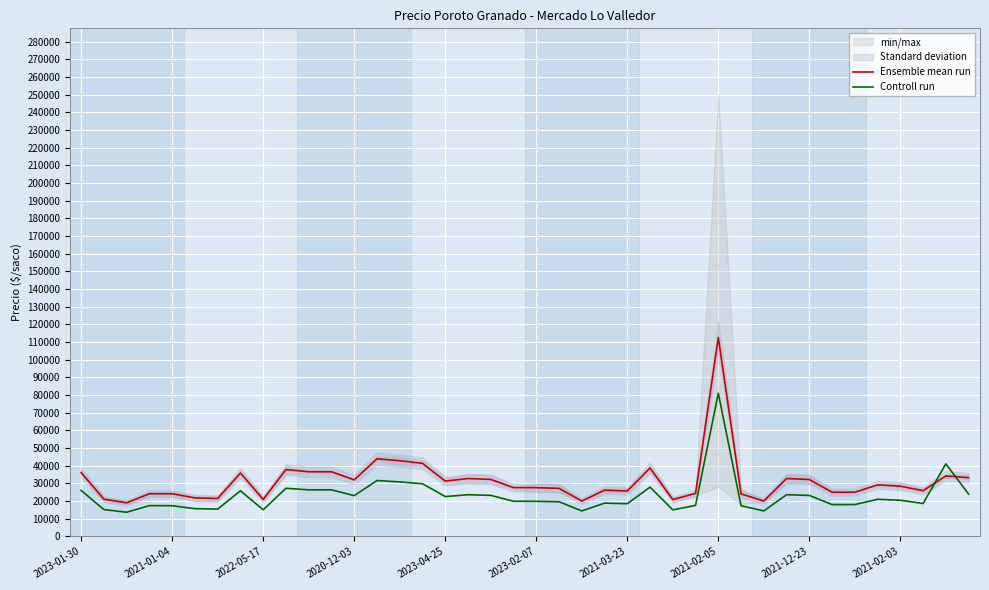

True or false: Ensemble mean run has a value of 49303 at 2021-02-03.

False